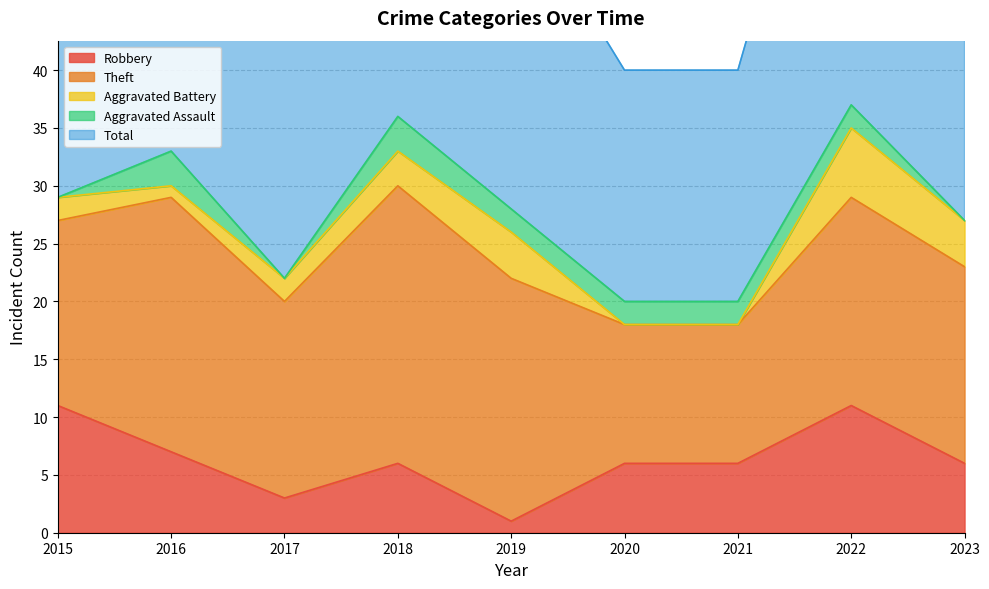

At which label is Robbery closest to 6?

2018